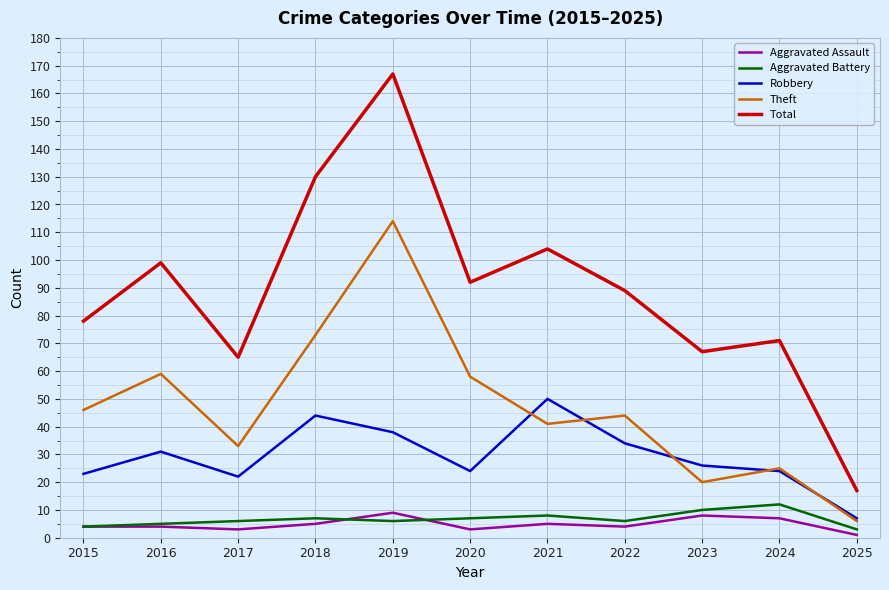

Which series has the largest range (max minus min)?

Total